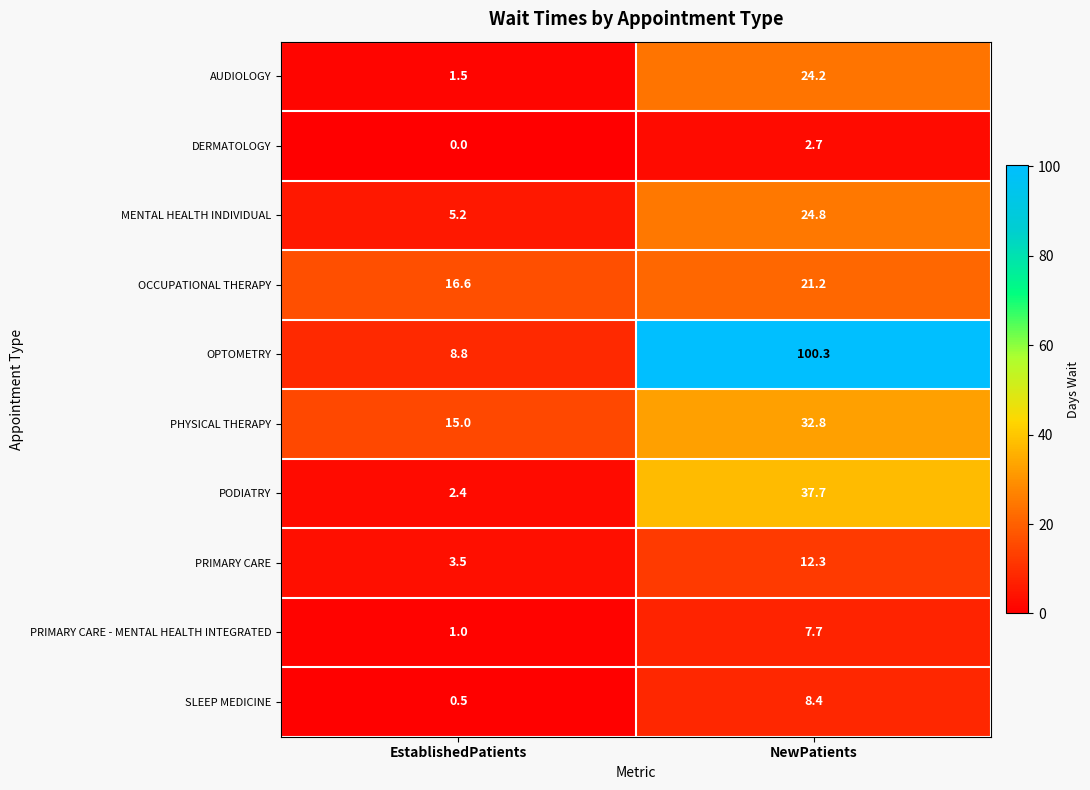

At which category is the sum across all series the highest?

NewPatients